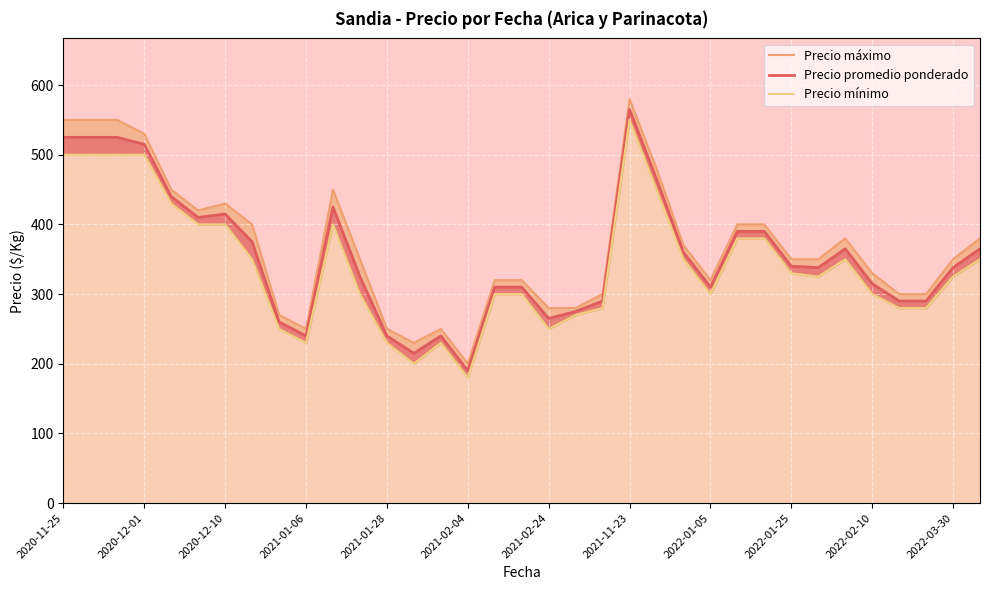

What is the sum of the Precio mínimo values at 14 and 16?

530